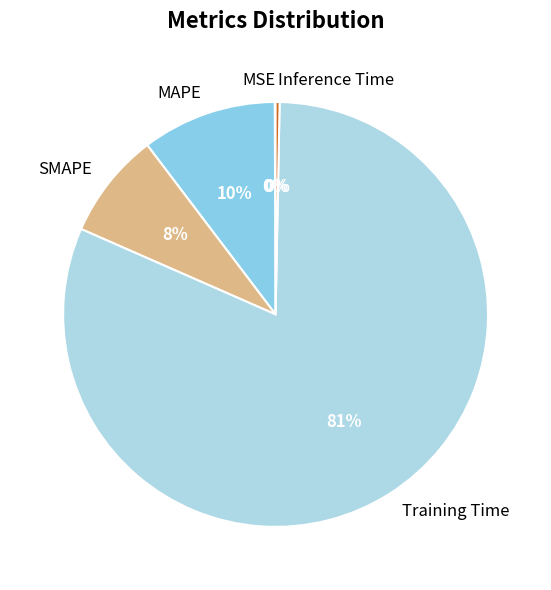

To the nearest percent, what is the average slice percentage?

20%